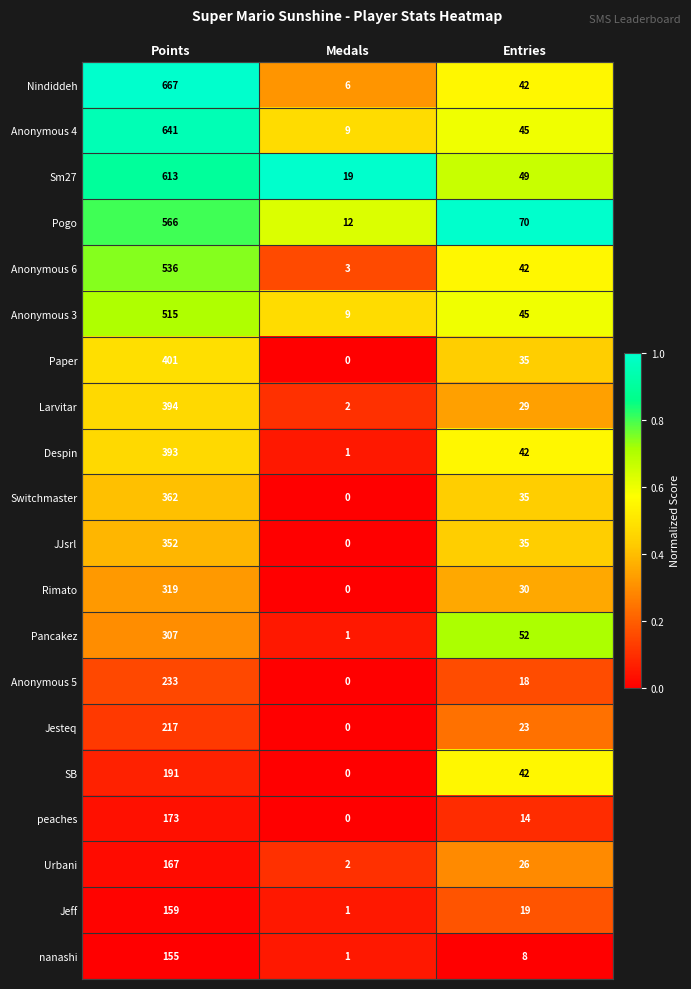

What is the maximum value for nanashi?

155